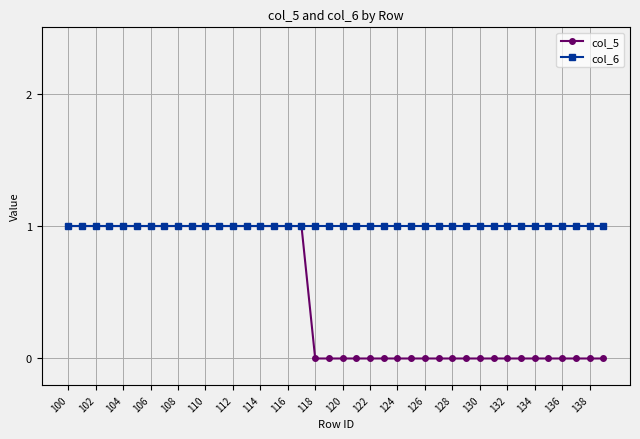

List the series in order of their overall mean, highest first.

col_6, col_5